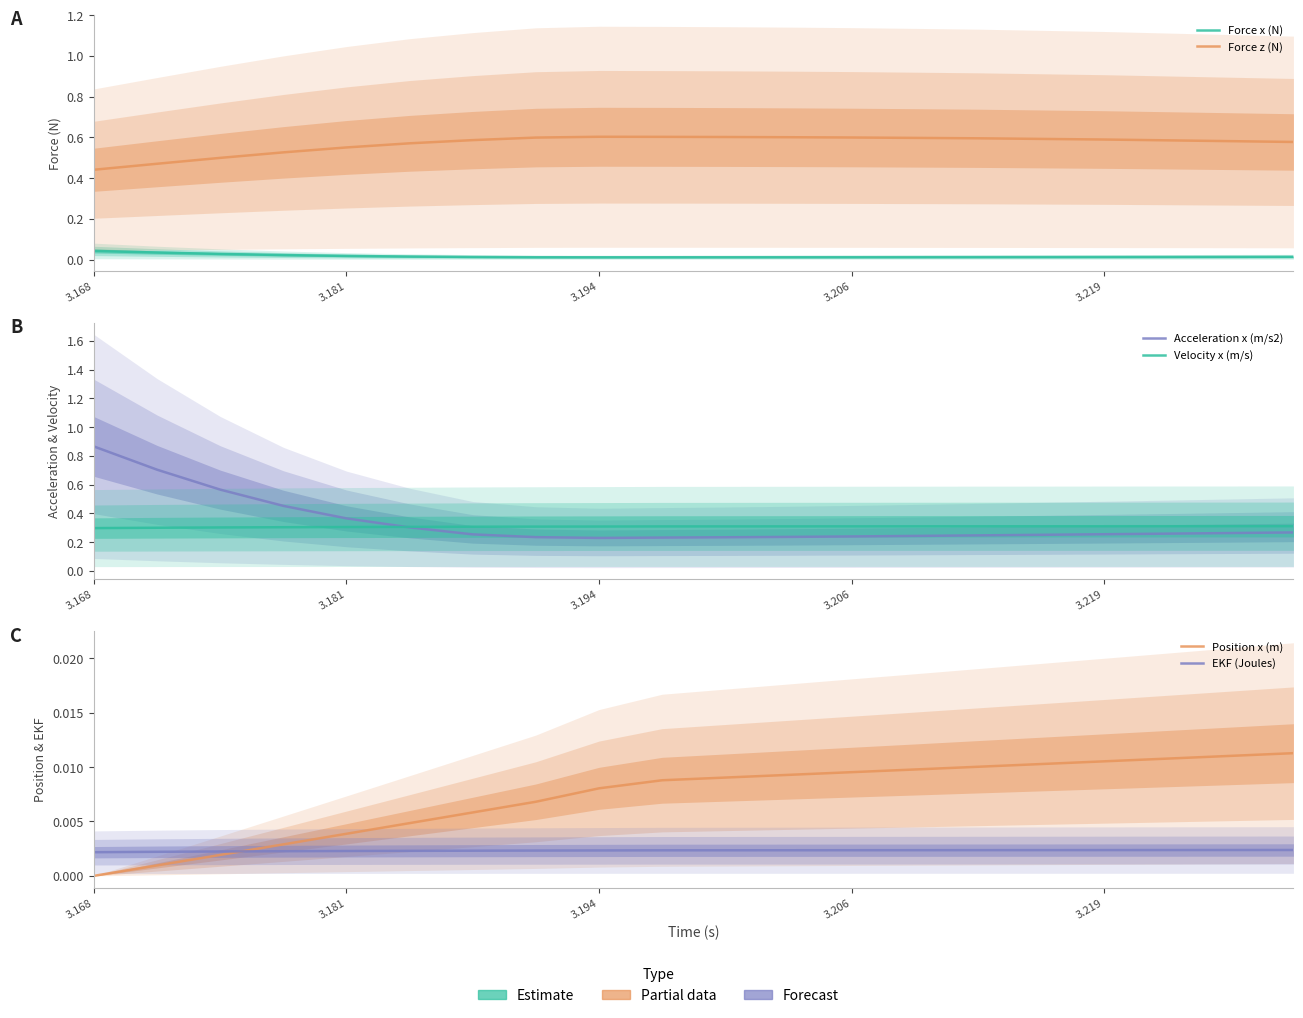

Where is Force z (N) nearest to the value 0?

3.168